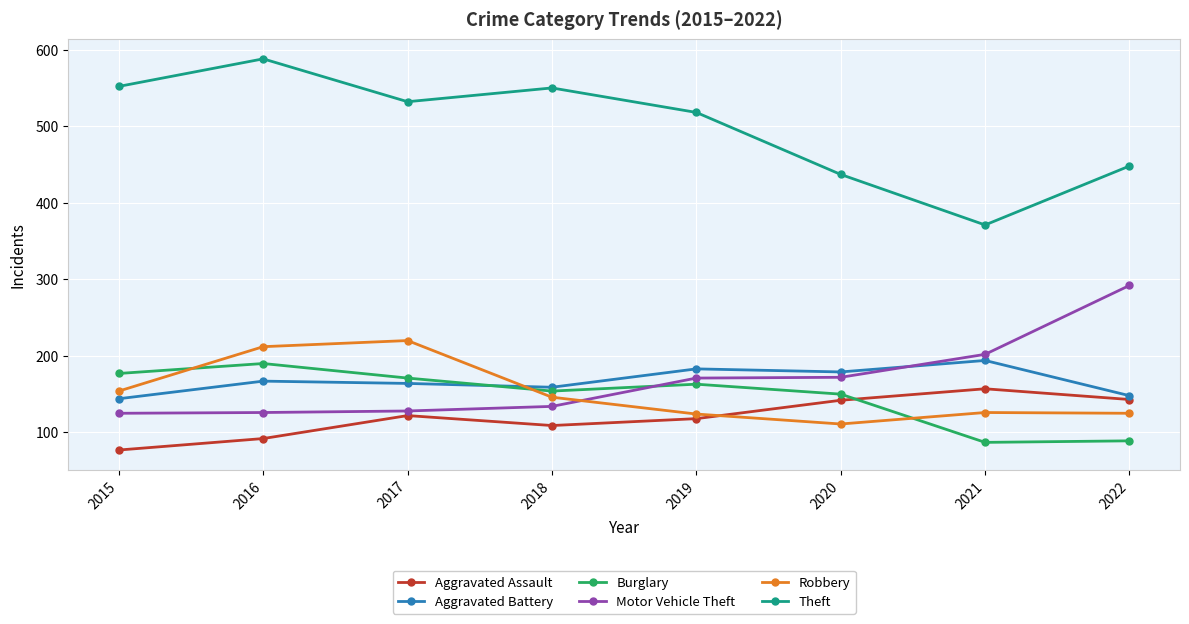

At which label does Theft reach its peak?

2016